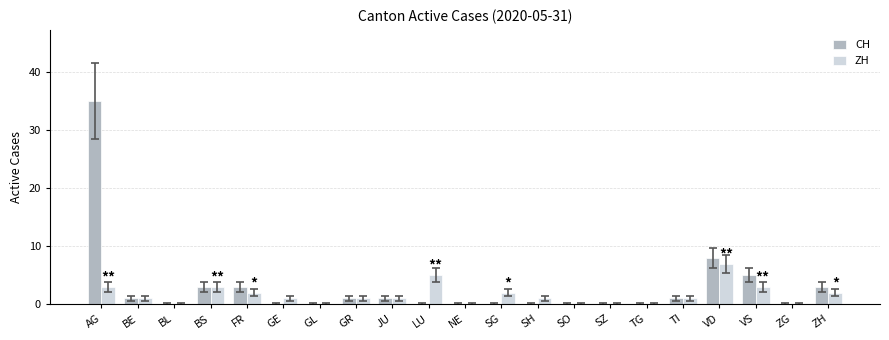

What is the average value of the CH series?

3